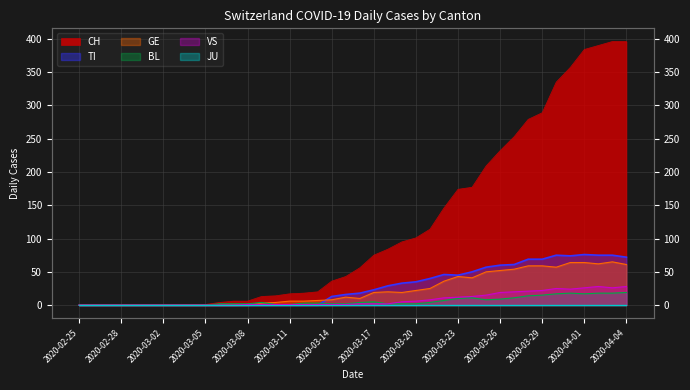

List the labels in order of VS value, smallest first.

2020-02-25, 2020-02-26, 2020-02-27, 2020-02-28, 2020-02-29, 2020-03-01, 2020-03-02, 2020-03-03, 2020-03-04, 2020-03-05, 2020-03-06, 2020-03-07, 2020-03-08, 2020-03-09, 2020-03-10, 2020-03-11, 2020-03-12, 2020-03-13, 2020-03-14, 2020-03-15, 2020-03-16, 2020-03-17, 2020-03-18, 2020-03-19, 2020-03-20, 2020-03-21, 2020-03-22, 2020-03-23, 2020-03-24, 2020-03-25, 2020-03-26, 2020-03-27, 2020-03-28, 2020-03-29, 2020-03-31, 2020-03-30, 2020-04-01, 2020-04-03, 2020-04-02, 2020-04-04